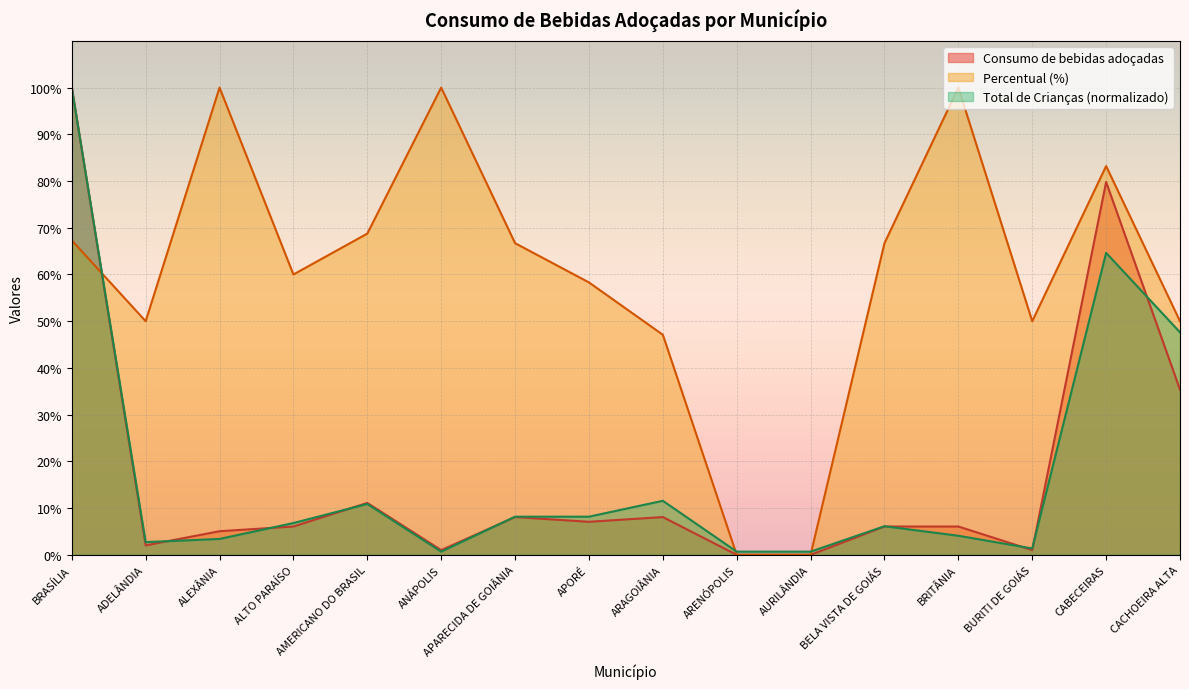

Which category has the lowest value across all series?

ARENÓPOLIS